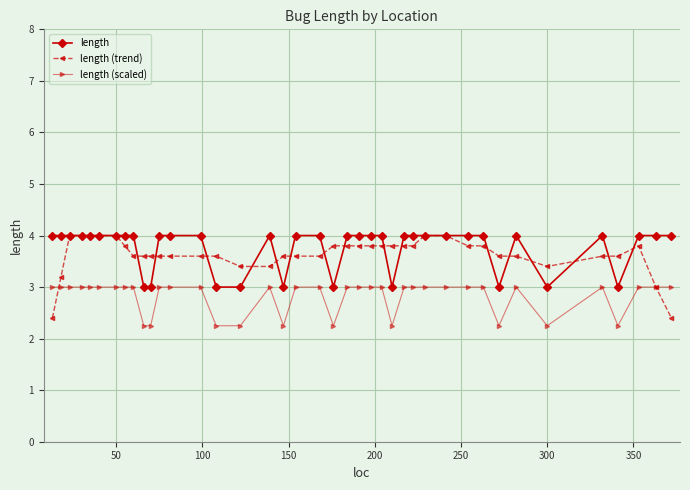

What is the value of the length (trend) point at the 3rd from the left?

4.0